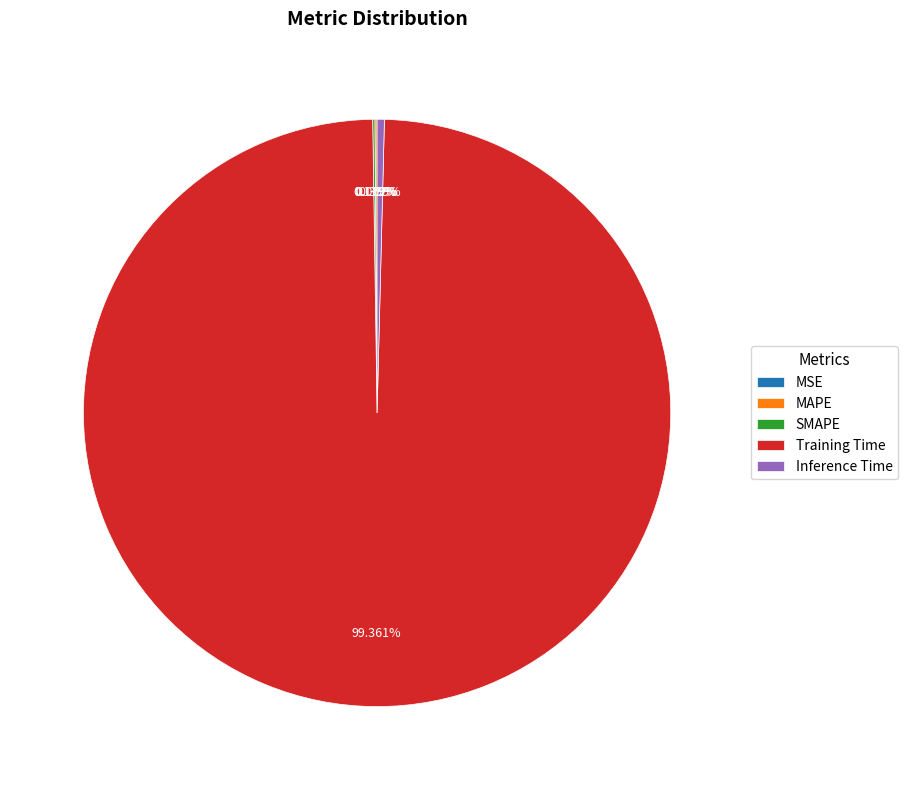

Is there any slice that represents more than half of the pie?

Yes